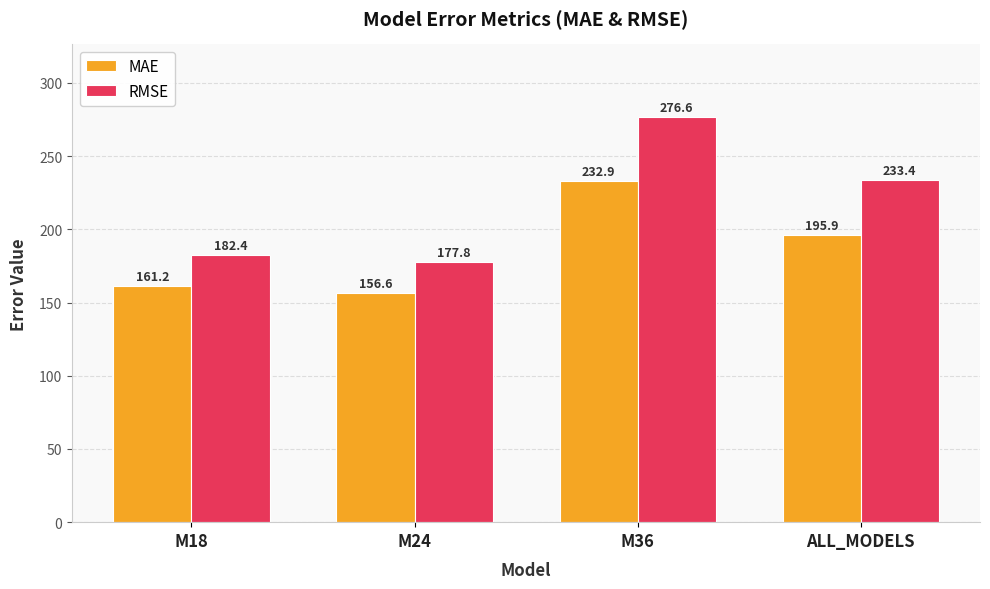

What position from the left is M36?

3